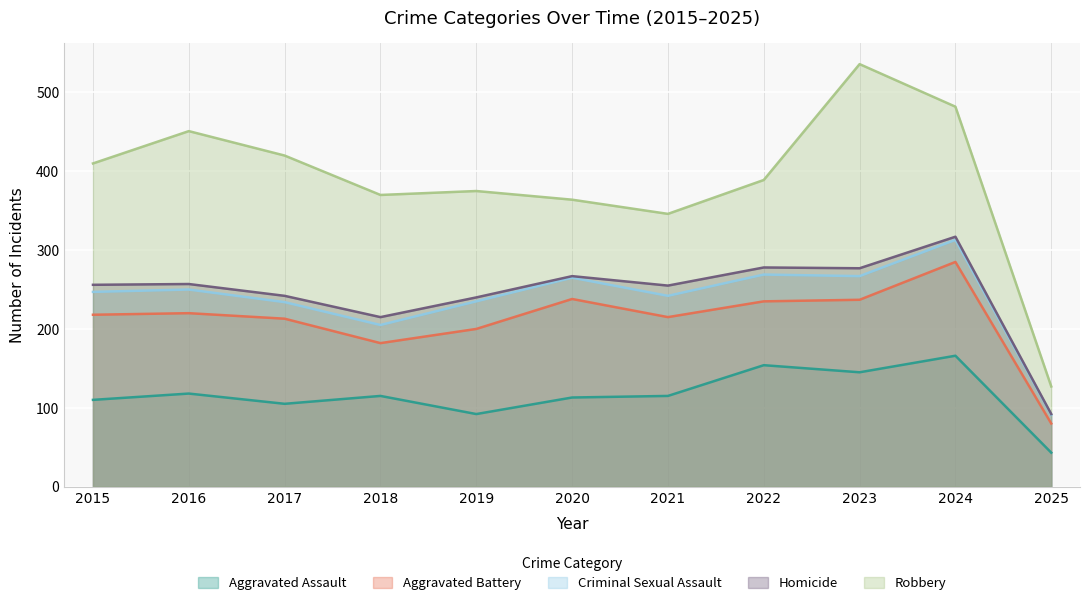

True or false: Homicide has more than 0 points higher than both neighbors.

True